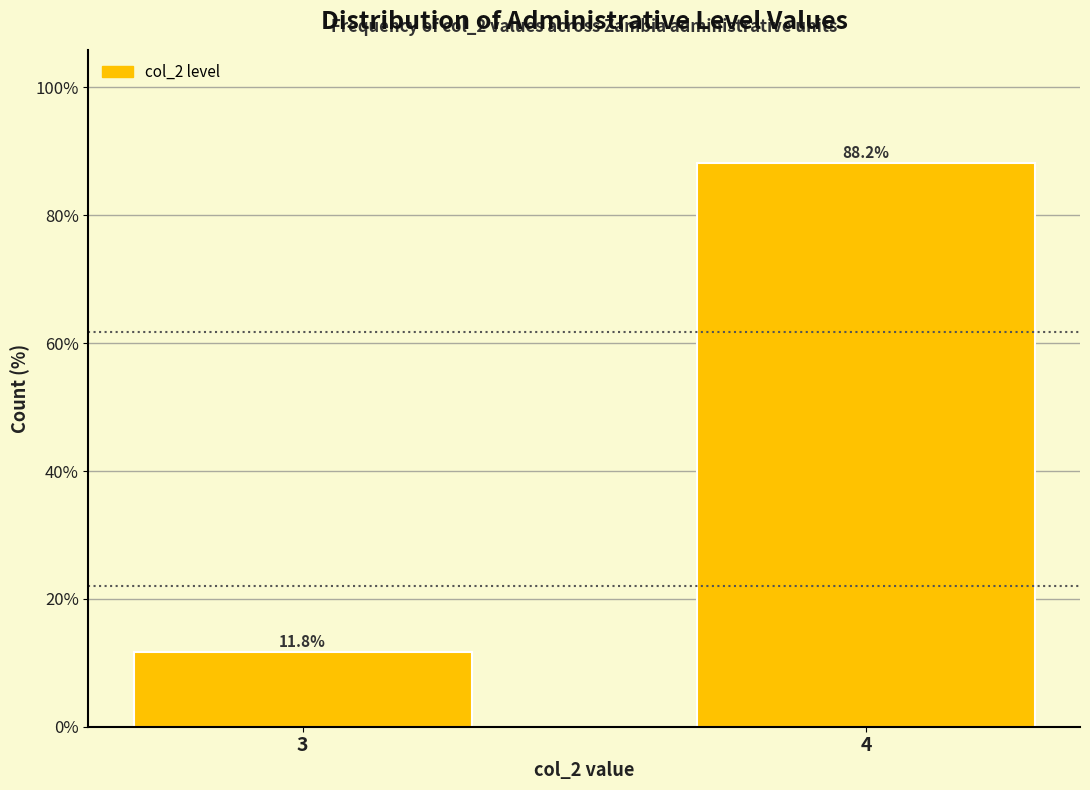

Reading left to right, what are all the values shown in this chart?

11.8	88.2